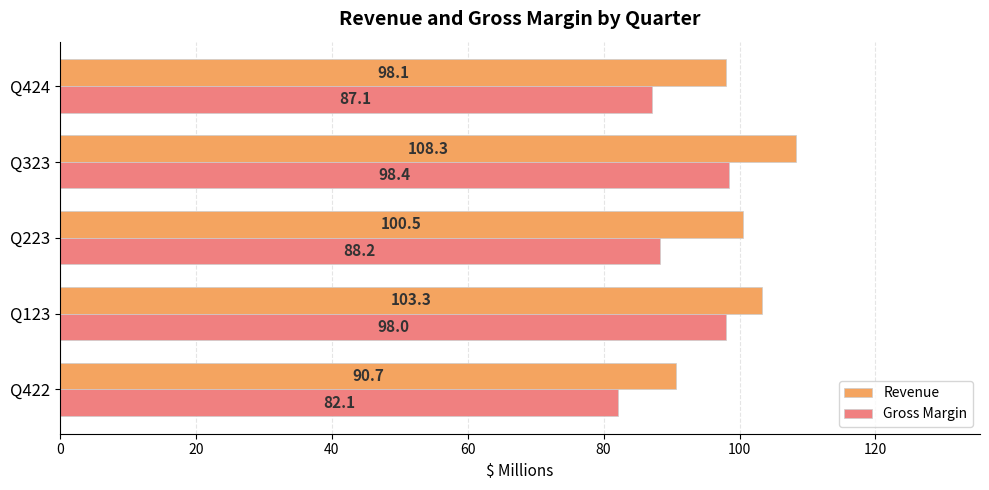

List the series in order of their peak value, lowest first.

Gross Margin, Revenue